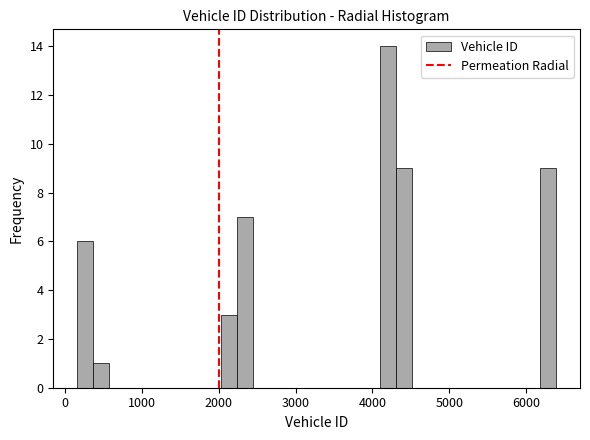

Read against the x-axis, roughly where is the centre of the tallest bar?

4200